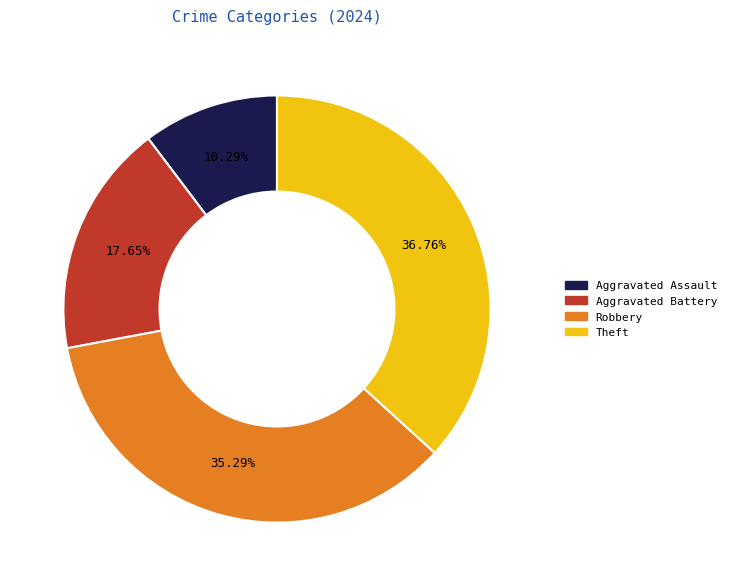

Rank the categories by value from highest to lowest.

Theft, Robbery, Aggravated Battery, Aggravated Assault